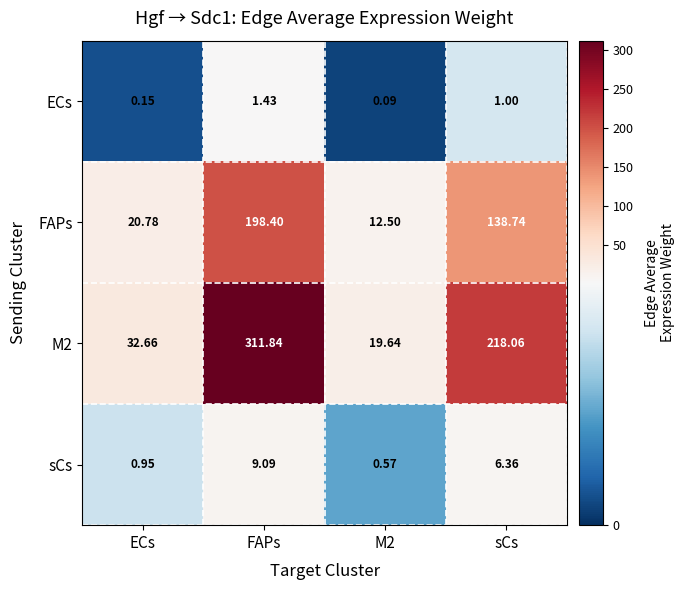

Which category has the highest value in the ECs series?

FAPs